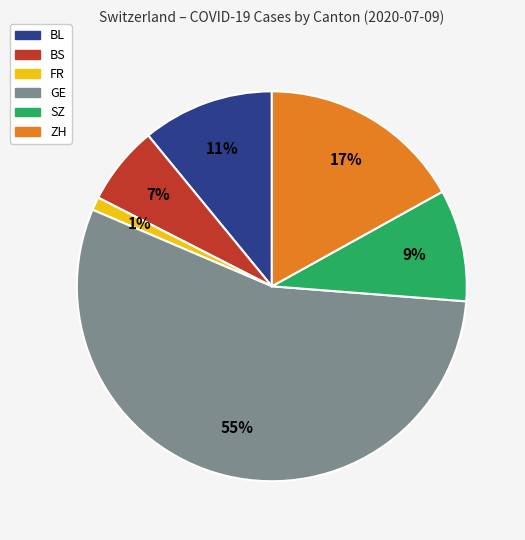

Does any single category account for the majority?

Yes